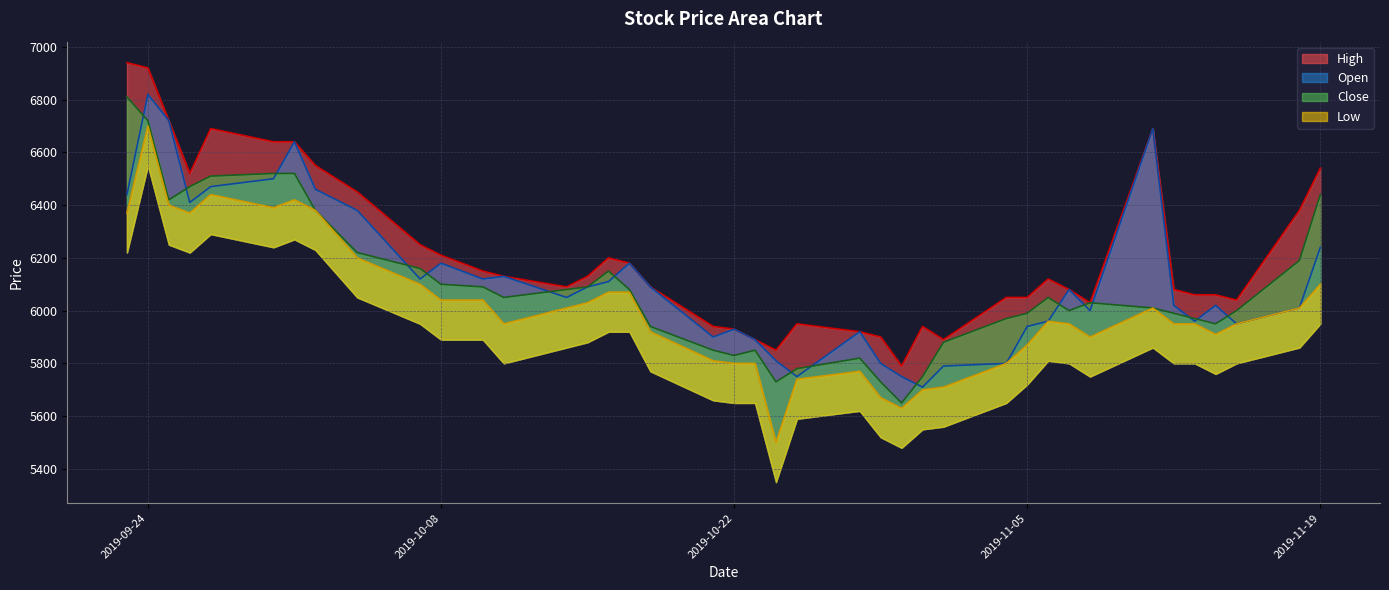

What is the minimum value shown in the chart?

5500